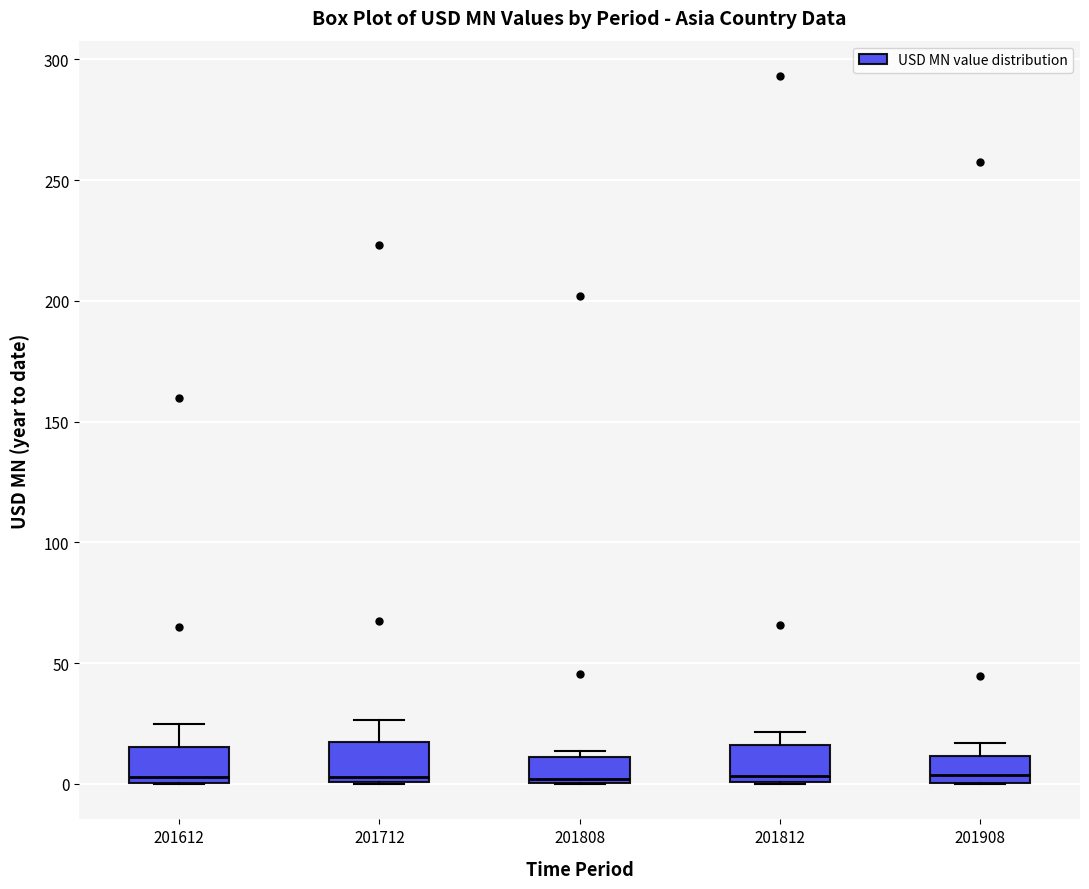

Reading left to right, transcribe this box plot: for each box, give where its median line is, the range the box spans, and where its two whiskers end, as read against the y-axis. The values are not printed on the chart, so give them approximately, as read against the axis.

201612: median 5, box 0 to 15, whiskers 0 to 25
201712: median 5, box 0 to 15, whiskers 0 to 25
201808: median 0, box 0 to 10, whiskers 0 to 15
201812: median 5, box 0 to 15, whiskers 0 to 20
201908: median 5, box 0 to 10, whiskers 0 to 15